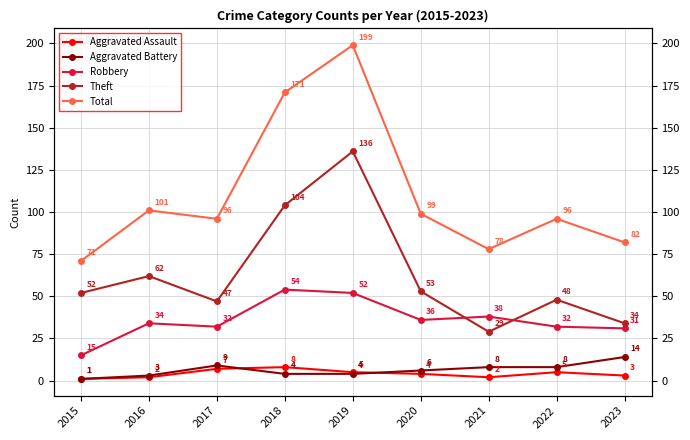

Which series has the widest spread of values?

Total